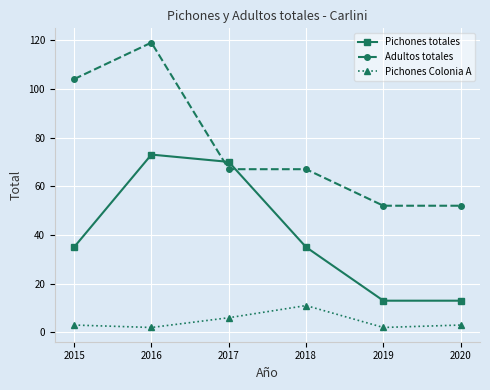

Reading right to left, transcribe all the data shown in this chart.

Pichones totales: 2020=13	2019=13	2018=35	2017=70	2016=73	2015=35
Adultos totales: 2020=52	2019=52	2018=67	2017=67	2016=119	2015=104
Pichones Colonia A: 2020=3	2019=2	2018=11	2017=6	2016=2	2015=3